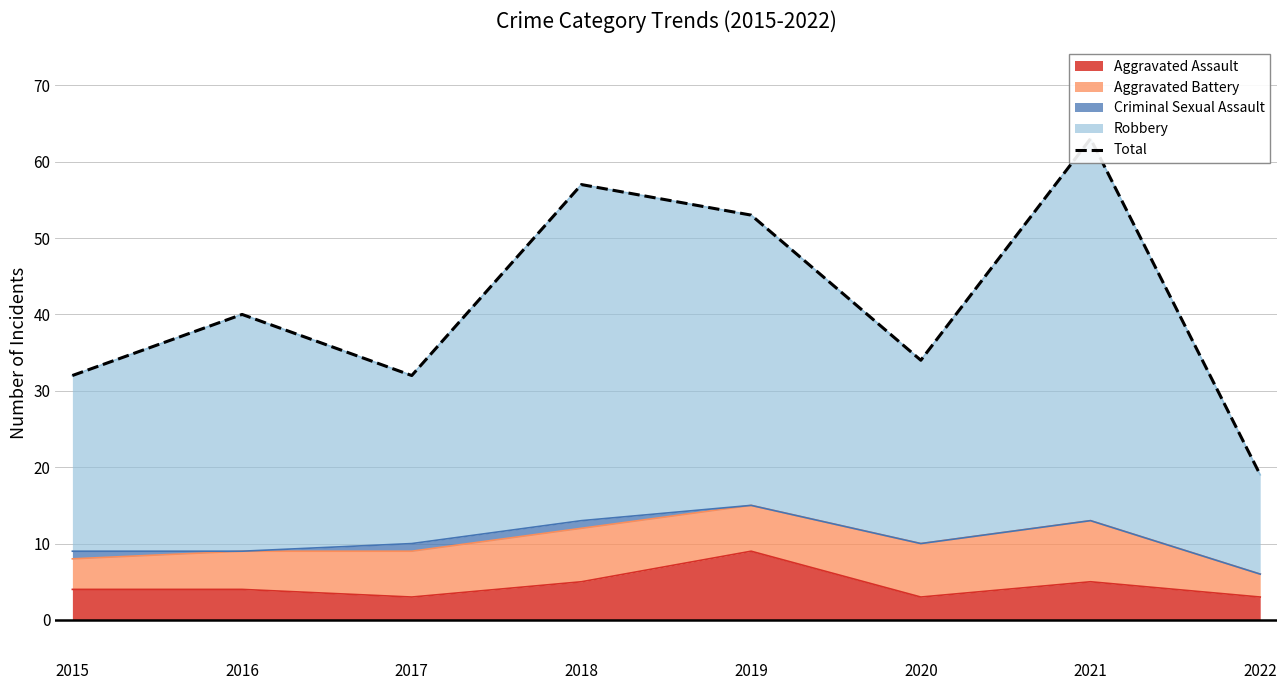

What is the difference between the maximum and second lowest values?

31